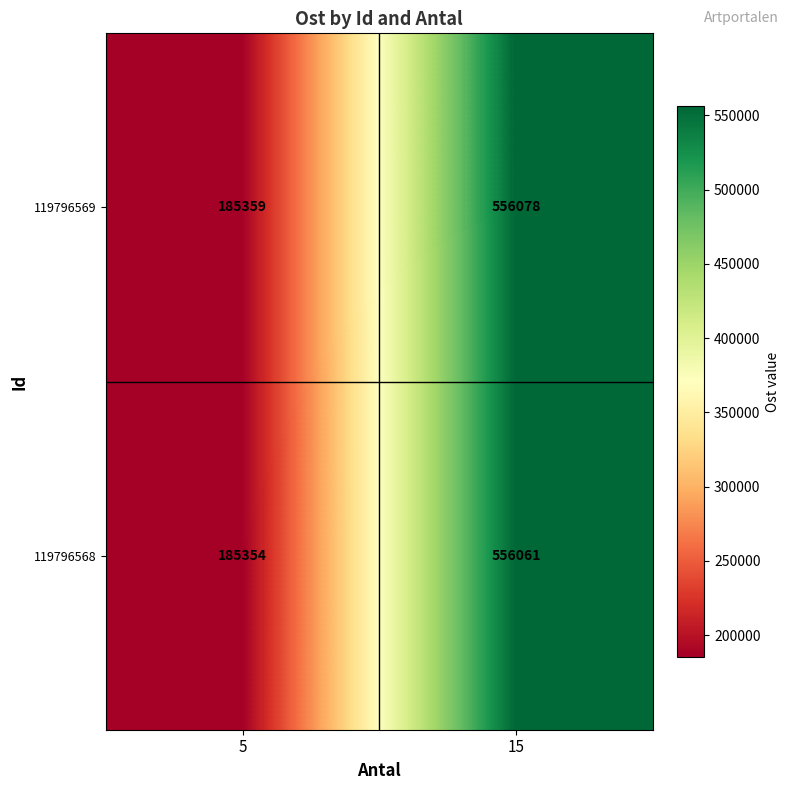

What is the sum of all 119796568 values?

741415